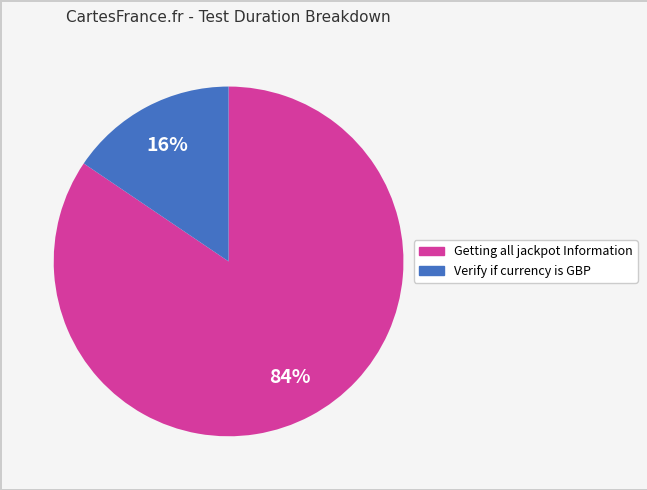

Which category has the smallest portion of the pie?

Verify if currency is GBP